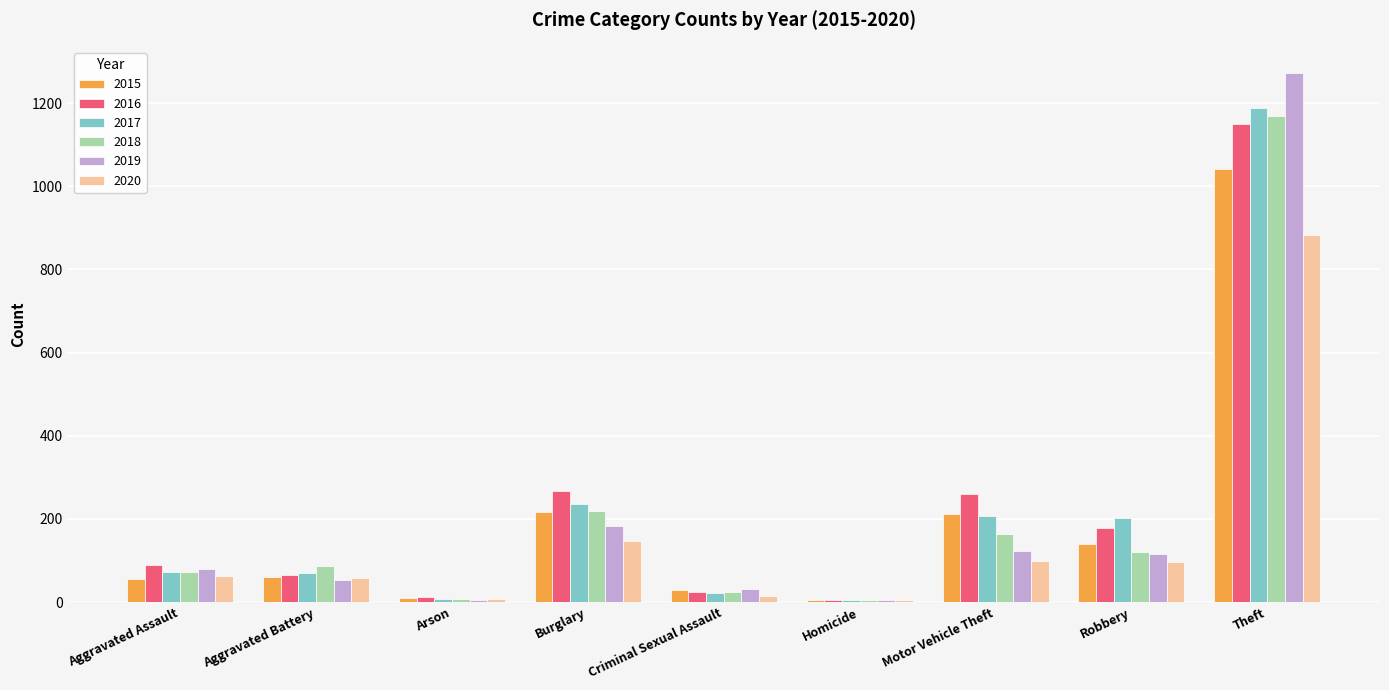

What is the total value across all series at Aggravated Assault?

430